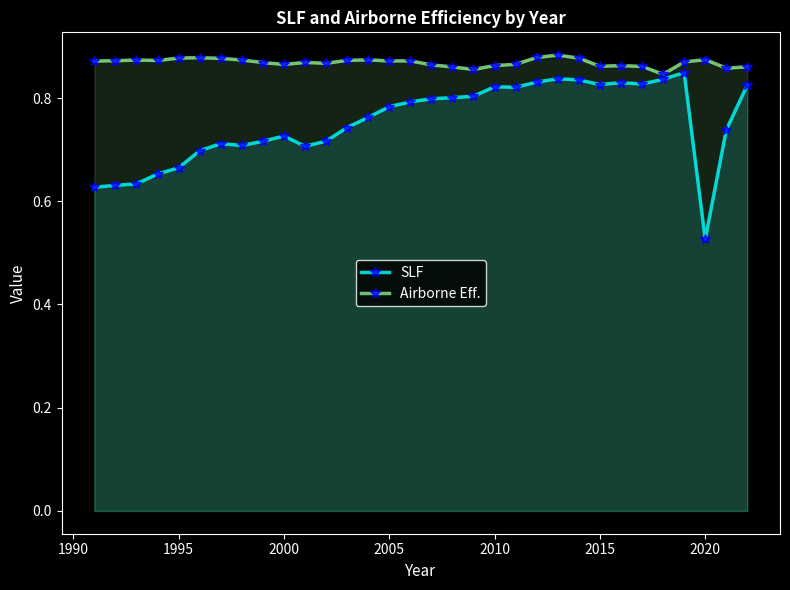

Which series has the largest total across all categories?

Airborne Eff.